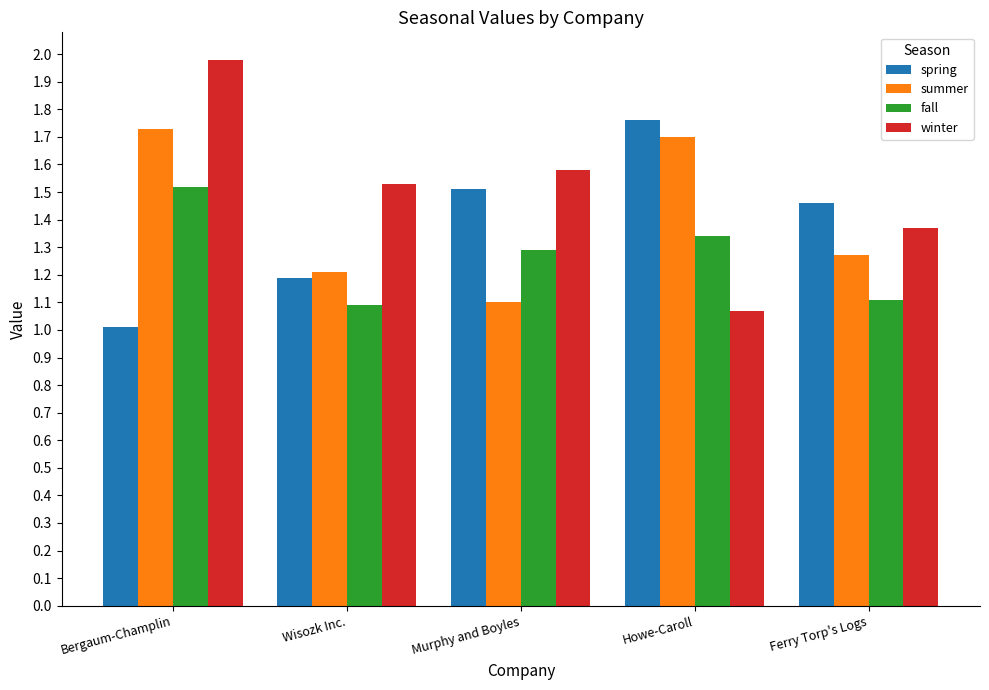

The value of fall at Murphy and Boyles is 1.3. True or false?

True